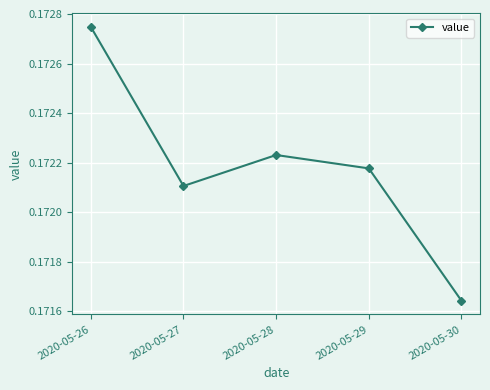

Which category has the highest value across all series?

2020-05-26